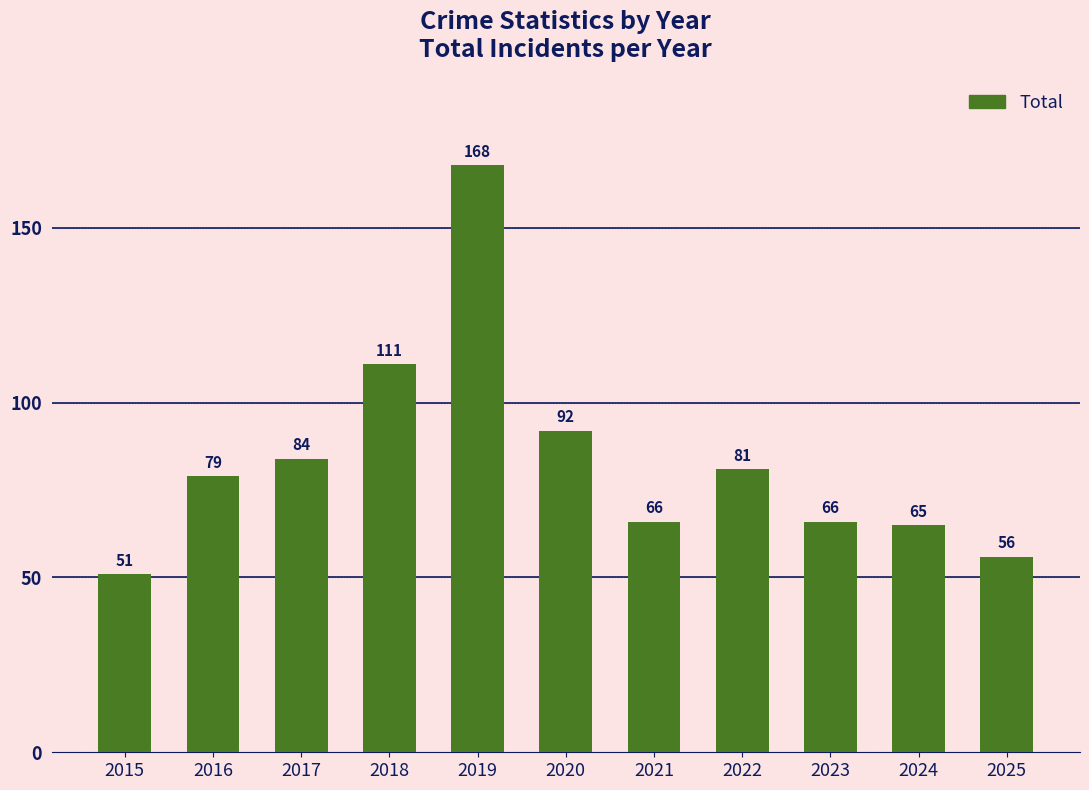

What is the average value?

84